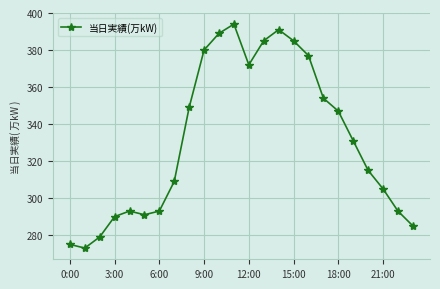

Reading left to right, extract all data points from this chart.

275	273	279	290	293	291	293	309	349	380	389	394	372	385	391	385	377	354	347	331	315	305	293	285